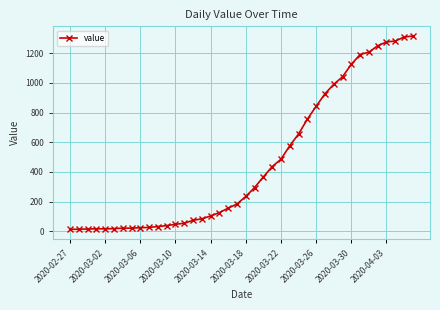

What is the difference between the maximum and minimum values?

1304